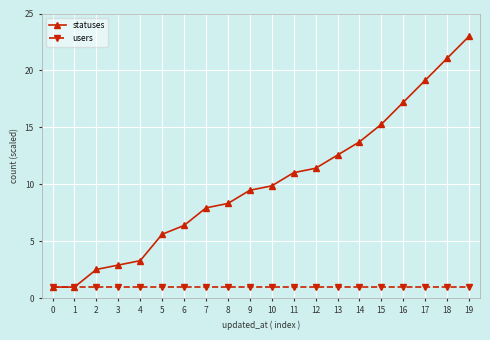

True or false: statuses has a value of 12.3 at 8.

False